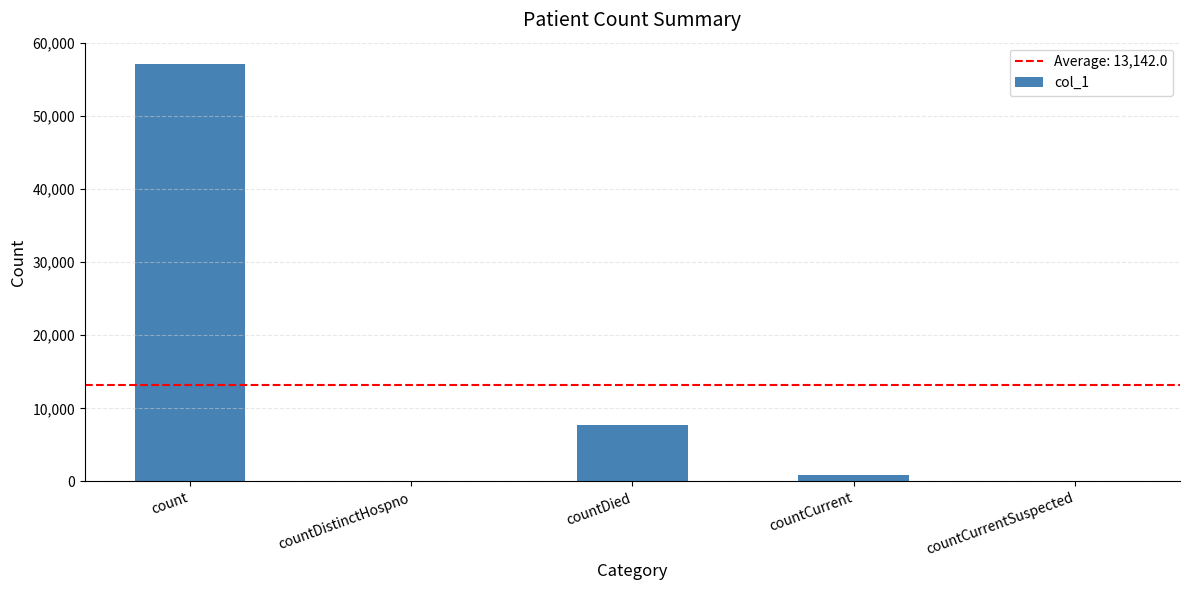

Is it true that the value at countDistinctHospno is 0?

True